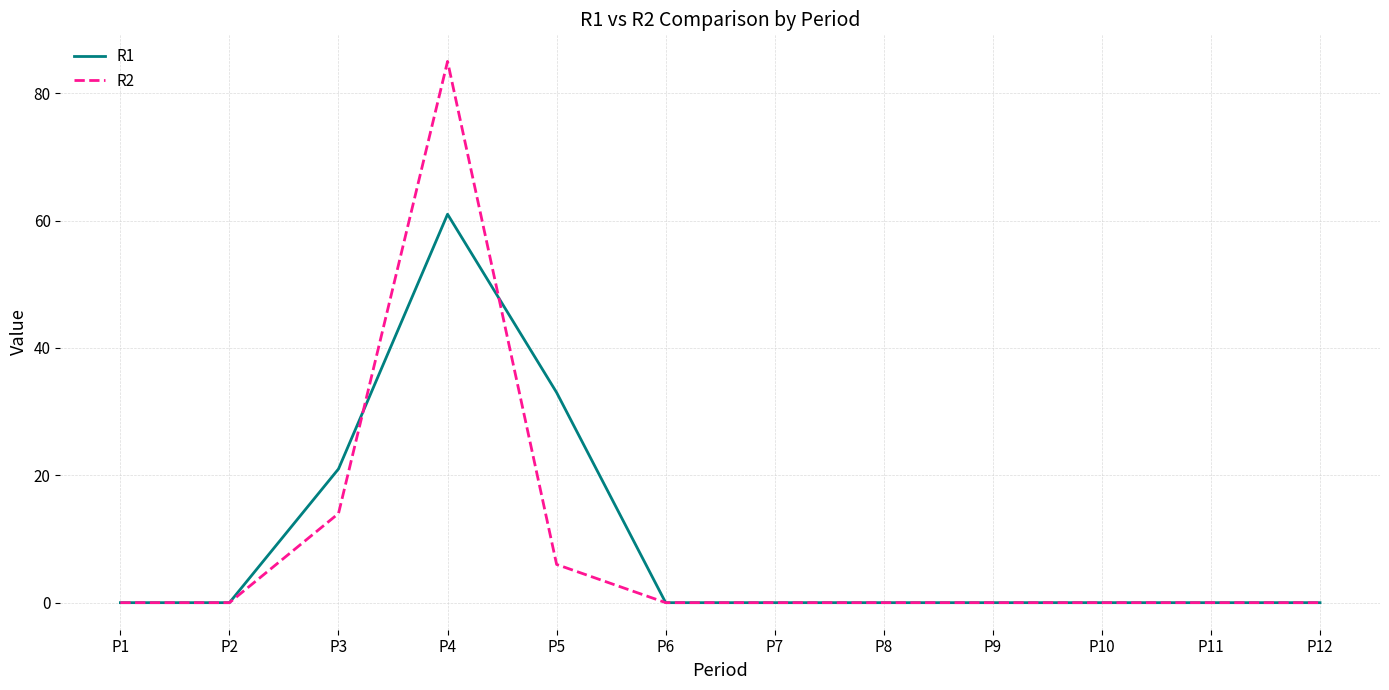

Which series has the largest total across all categories?

R1